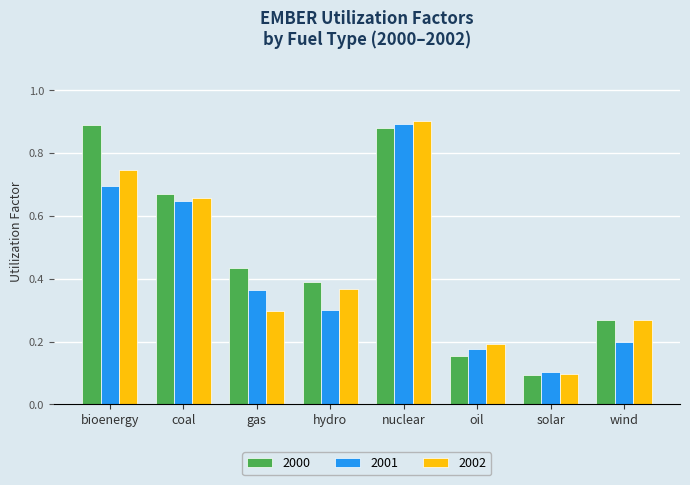

What position from the right is solar?

2